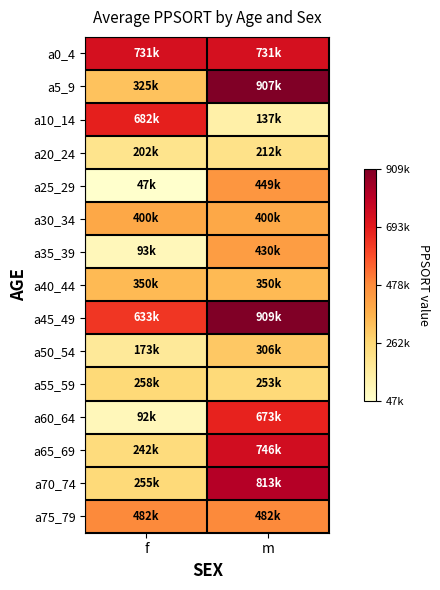

How many data points does each series have?

2